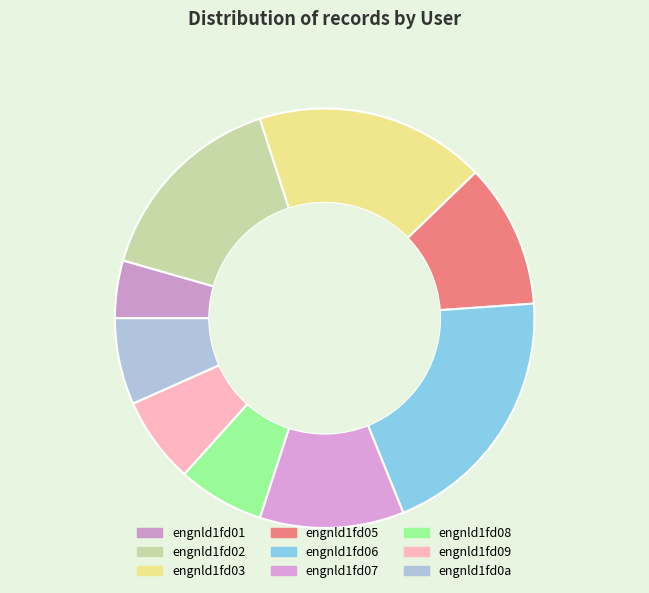

How many slices are in this pie chart?

9